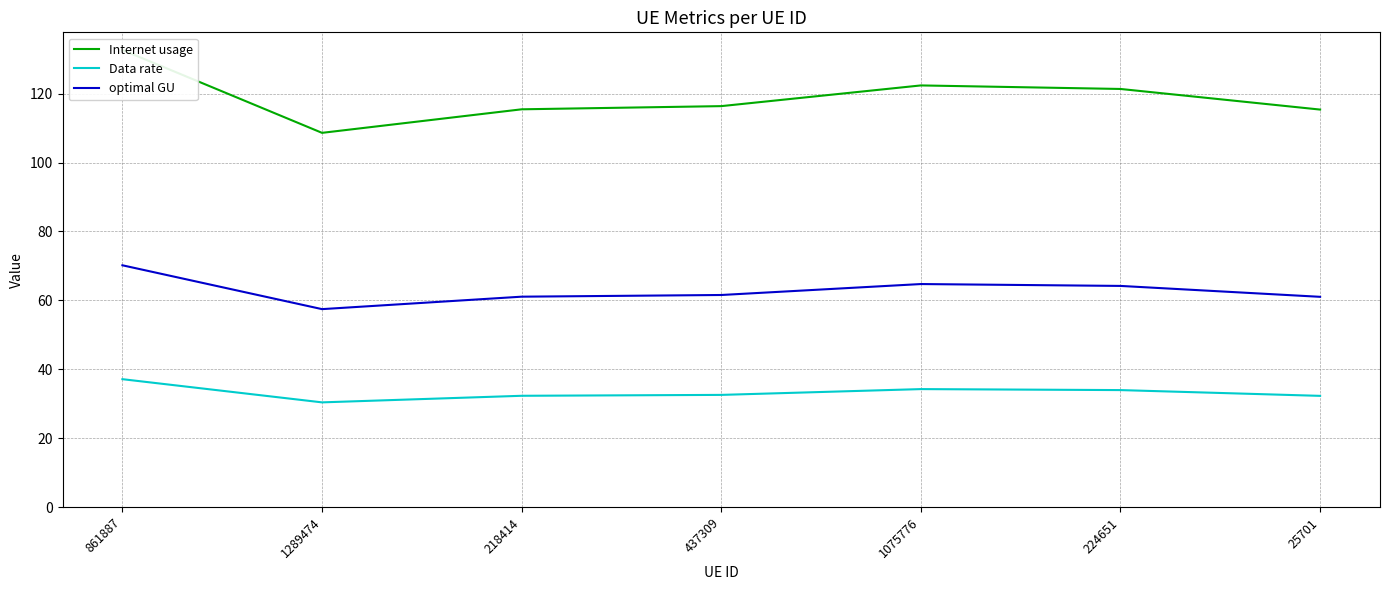

What are all the series names shown in the legend?

Internet usage, Data rate, optimal GU